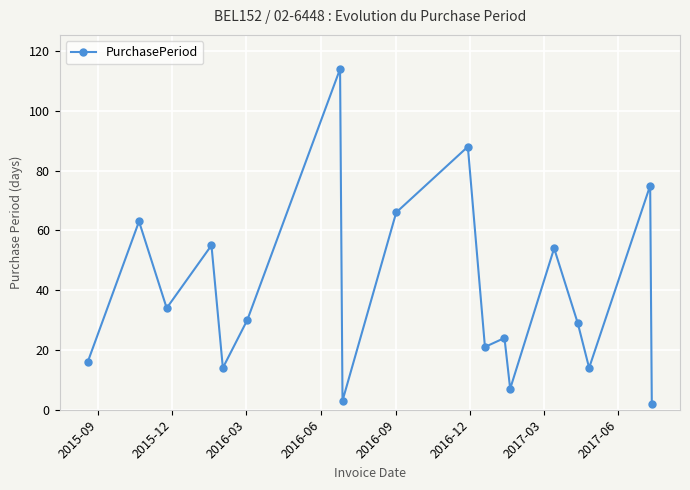

True or false: there are more than 2 points higher than both neighbors.

True